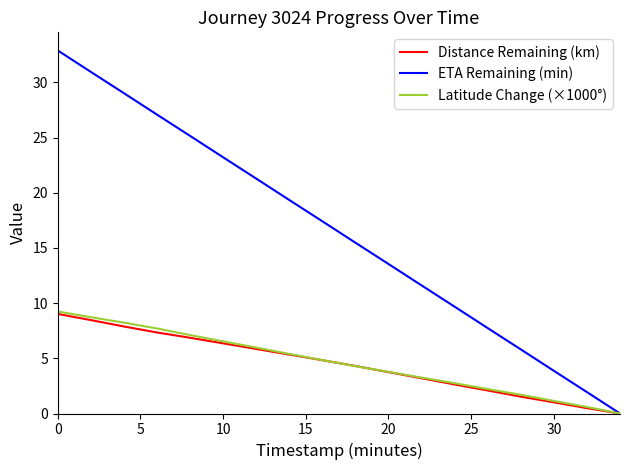

Which series has the largest range (max minus min)?

ETA Remaining (min)